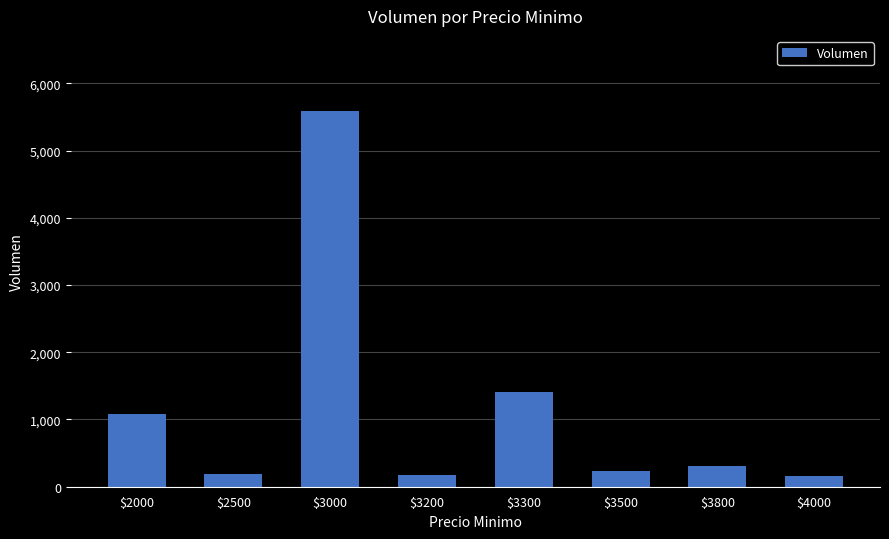

What value does the data have at $2000, to the nearest 10?

1080